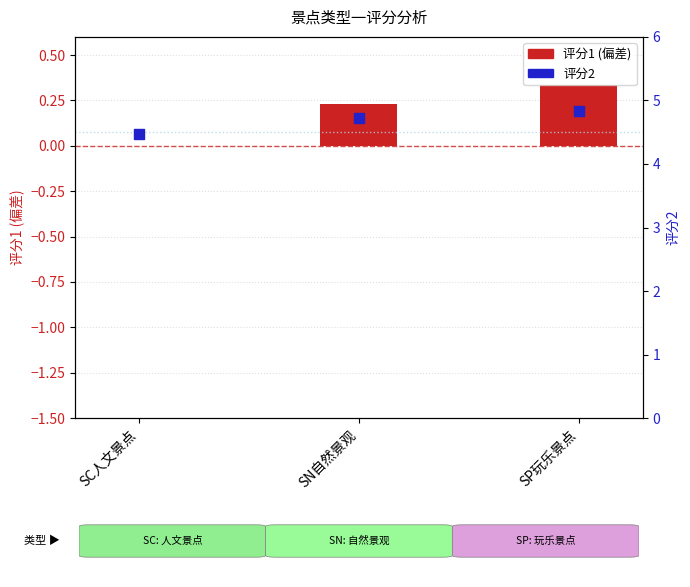

Which series has the largest total across all categories?

评分2